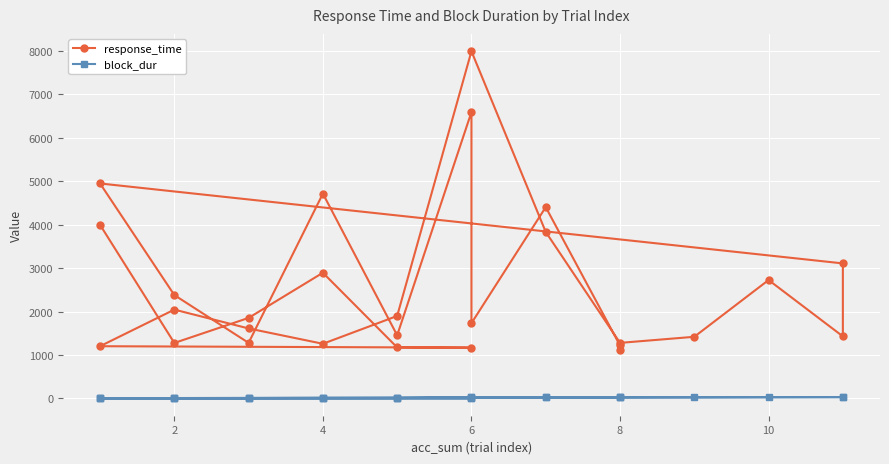

True or false: response_time has more than 2 interior local peaks.

True